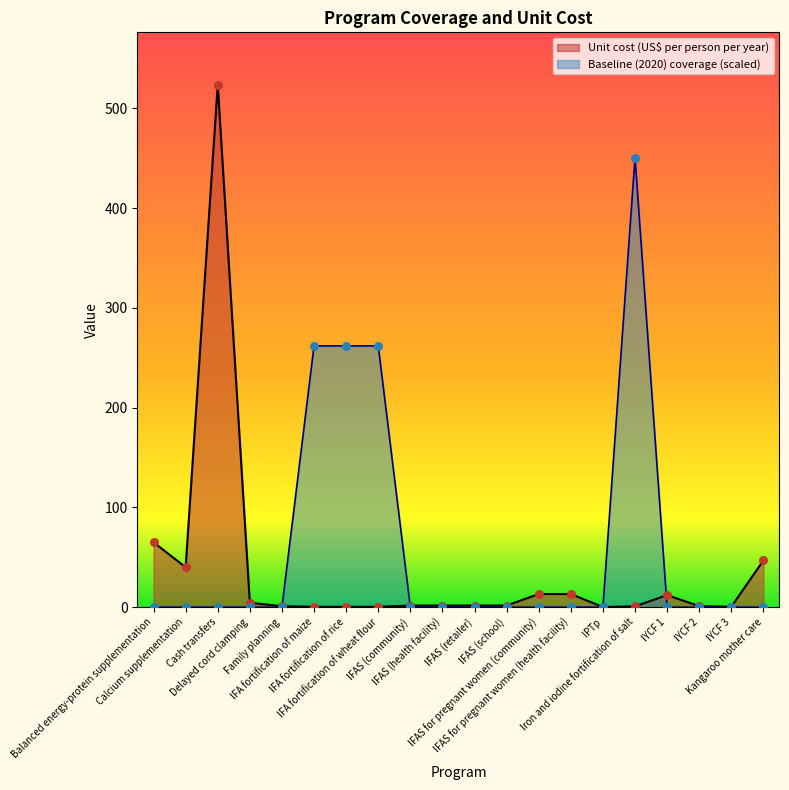

Which series contains the lowest Y value?

Baseline (2020) coverage